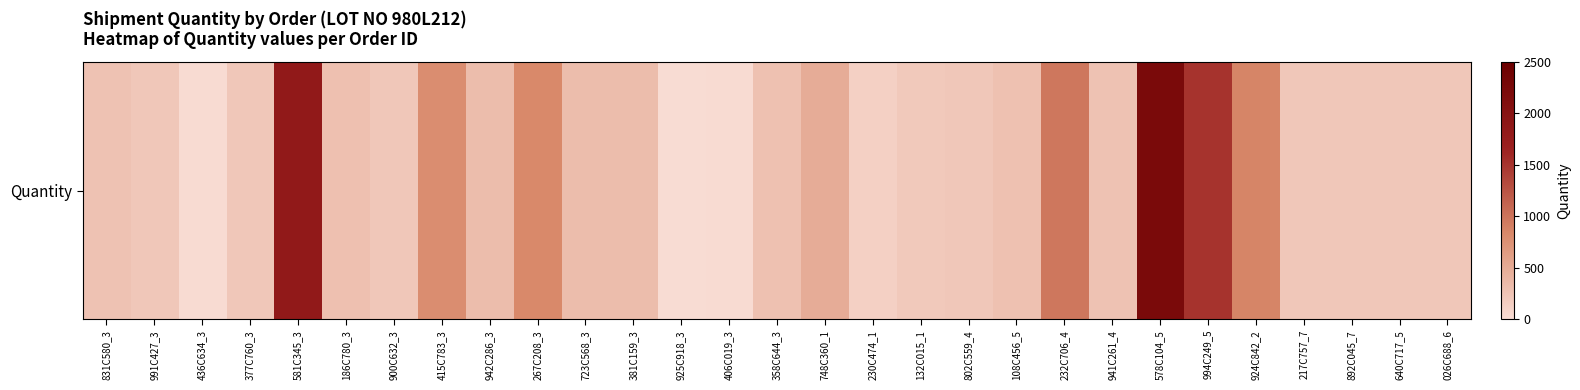

Which category has the highest value across all series?

578C104_5